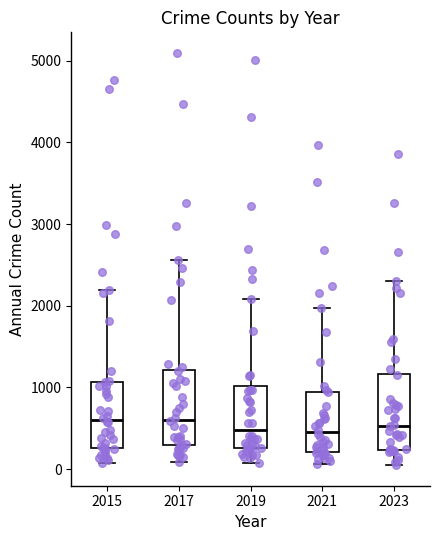

Where is the lower edge of the box at x = 2017 on the y-axis? The values are not printed on the chart, so give them approximately, as read against the axis.

300